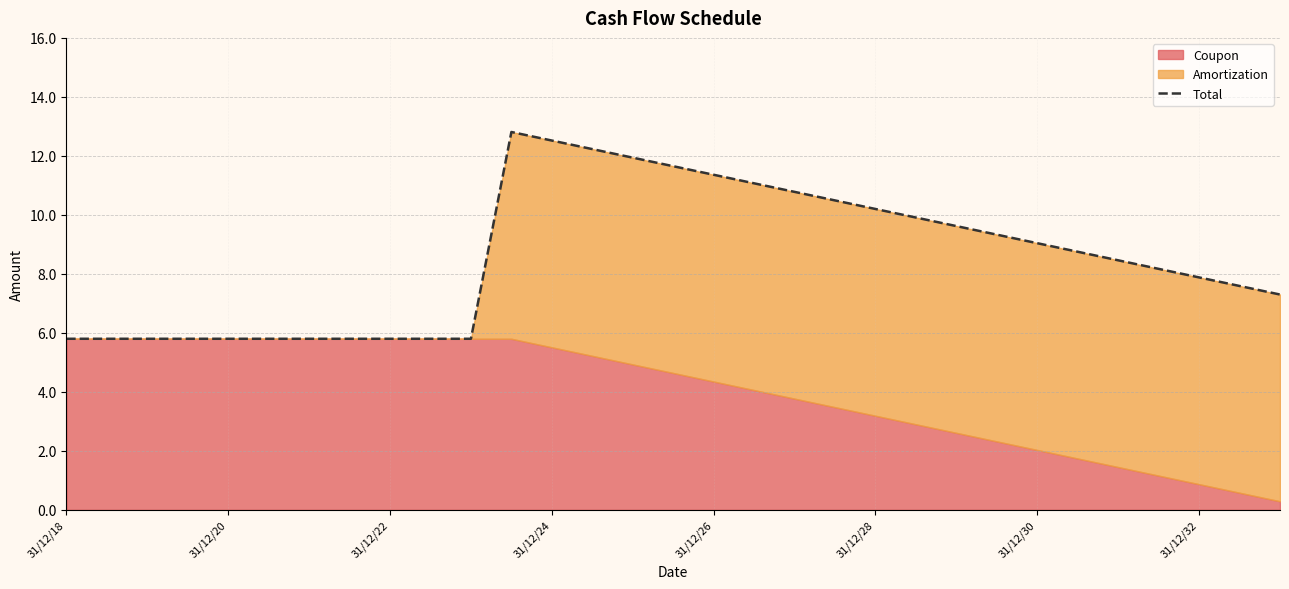

Does the chart have visible grid lines?

Yes